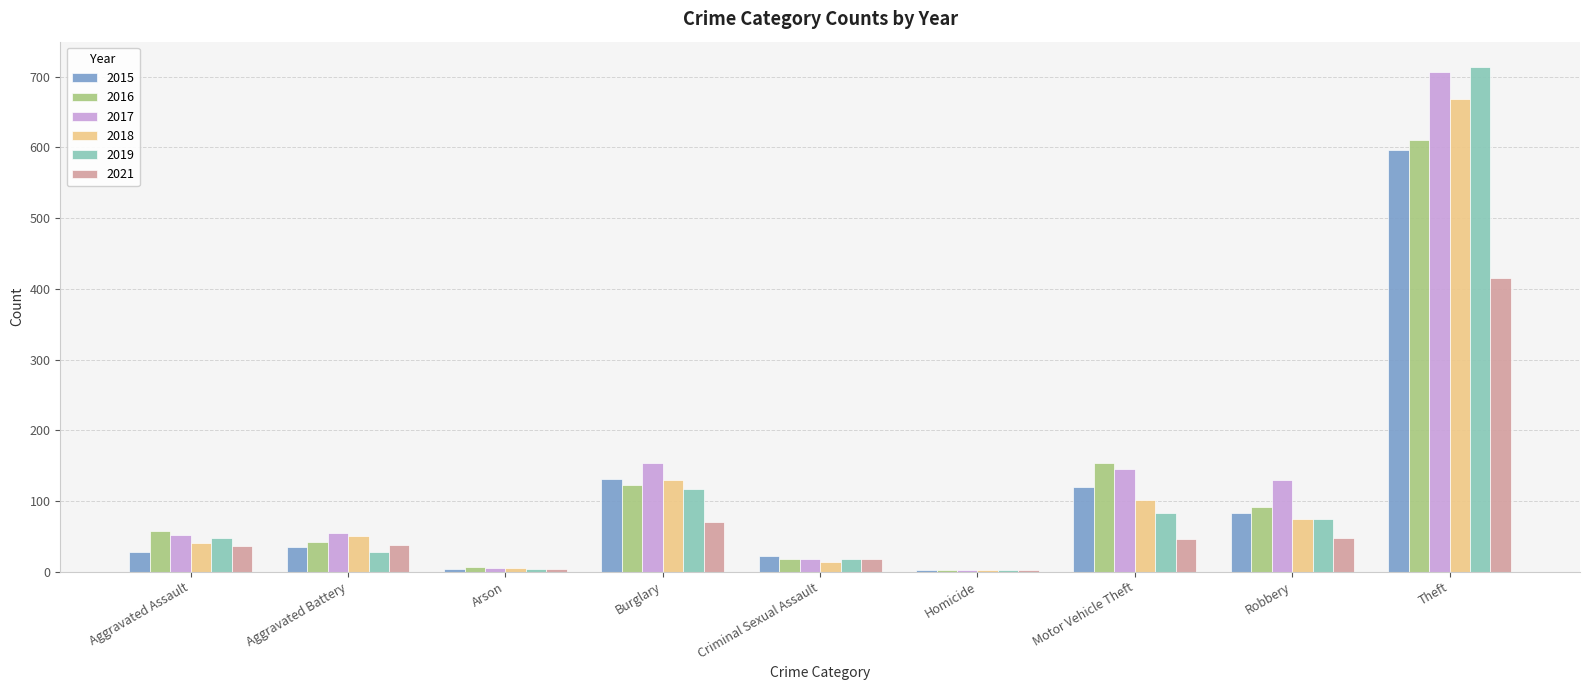

True or false: 2016 has a value of 610 at Theft.

True